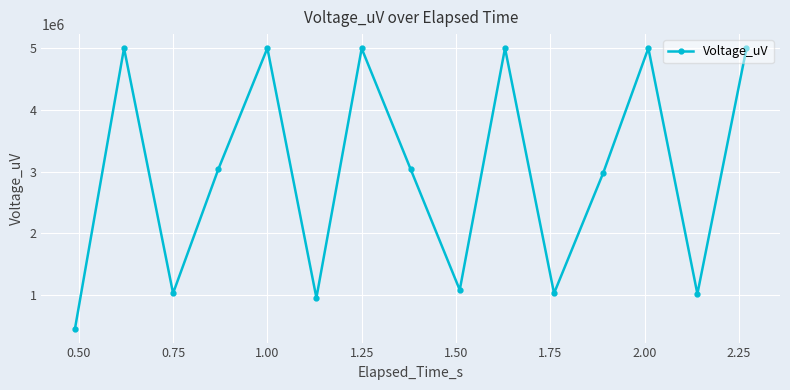

What is the value of the 2nd point from the left?

5000000